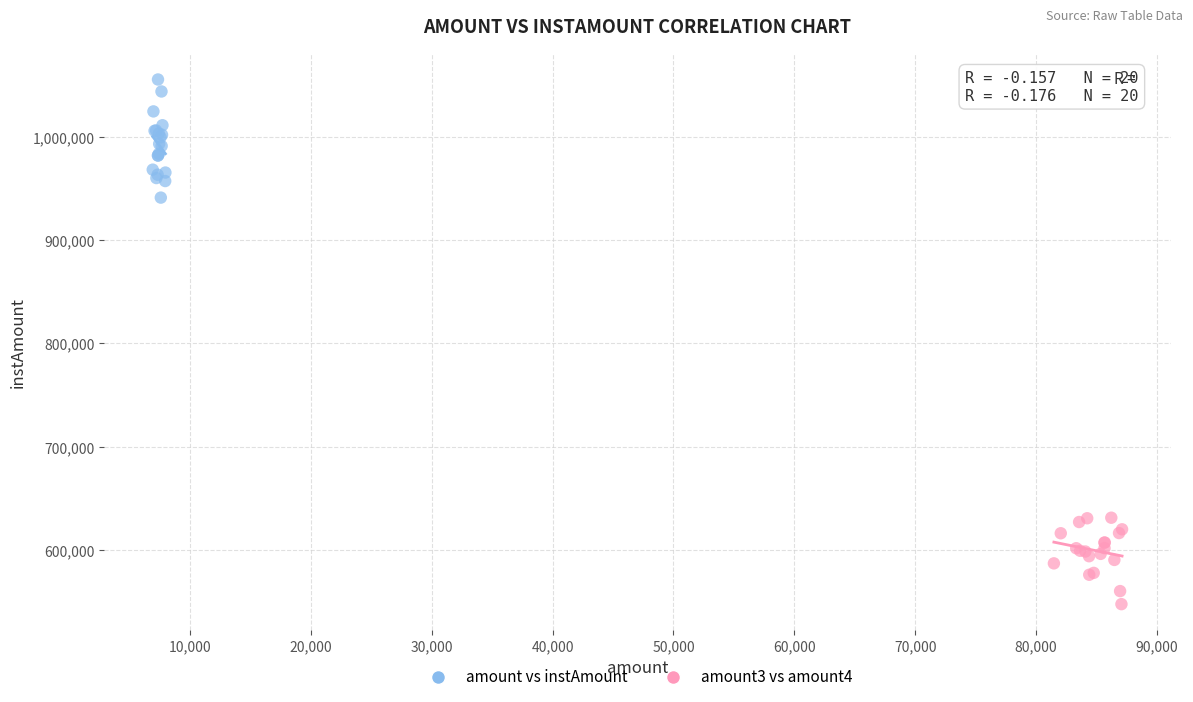

Which series reaches the minimum Y coordinate?

amount3 vs amount4